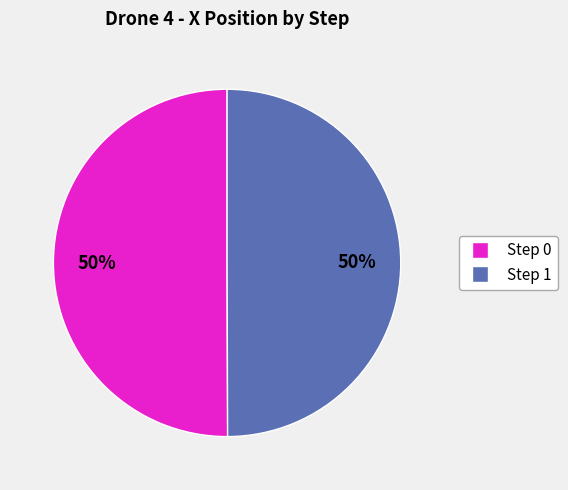

To the nearest percent, what portion does Step 0 represent?

50%